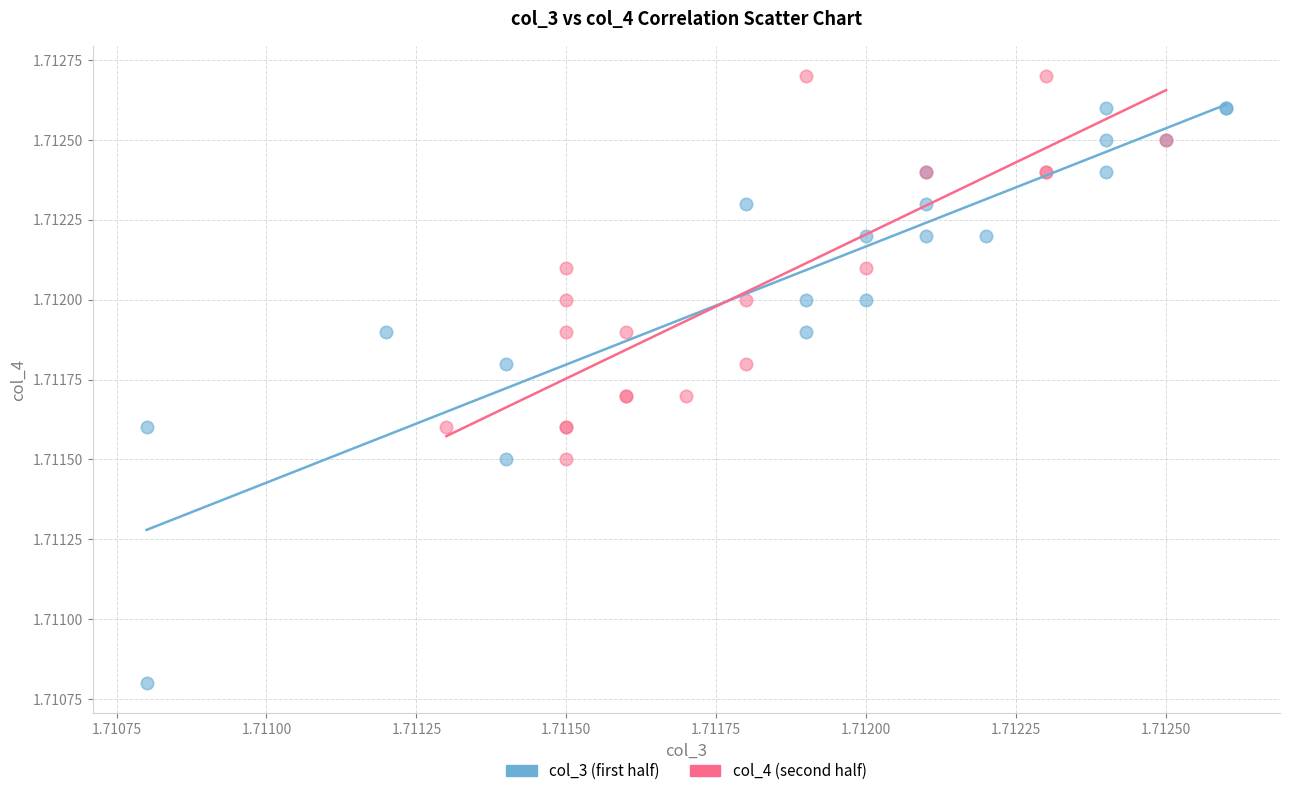

Which series has the largest Y range (max minus min)?

col_3 (first half)